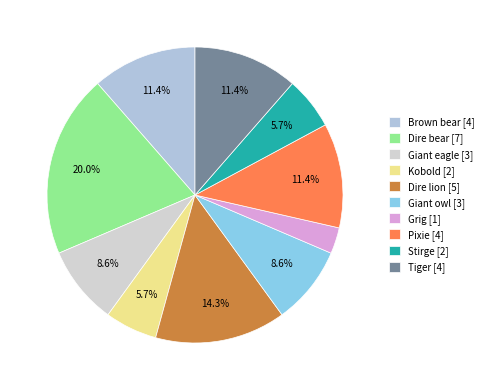

Is Grig the majority of the pie?

No